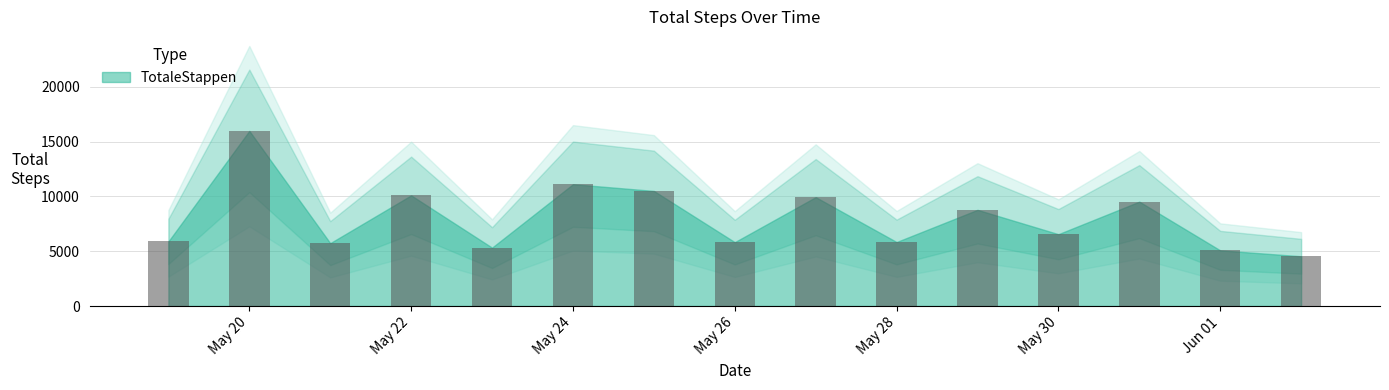

What is the value of the 13th bar from the left?

9522